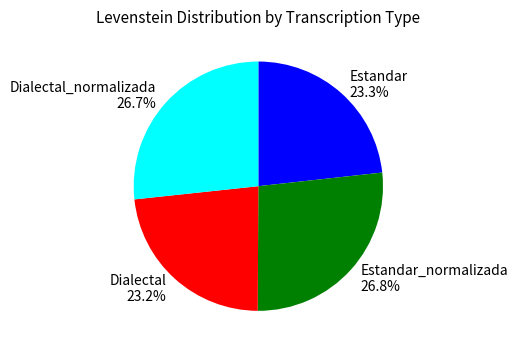

True or false: Estandar_normalizada accounts for 27% of the total.

True